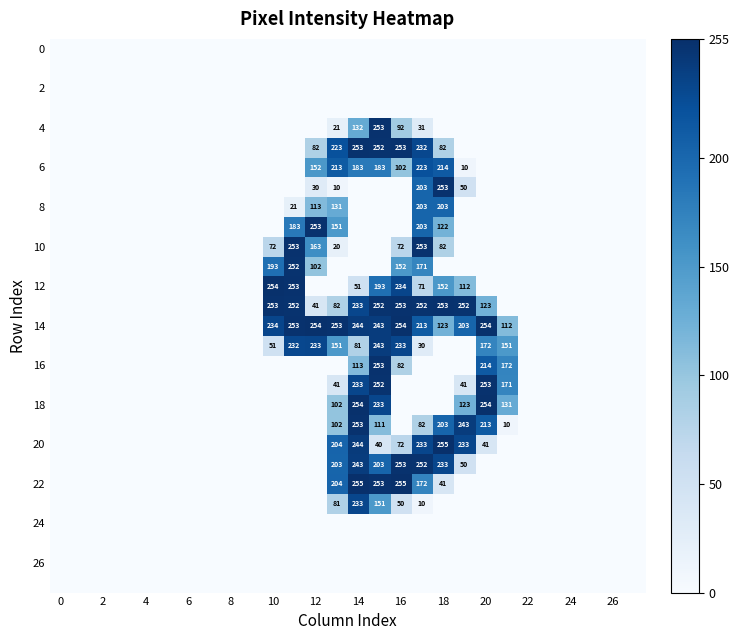

True or false: 18 has a value of 254 at 14.

True